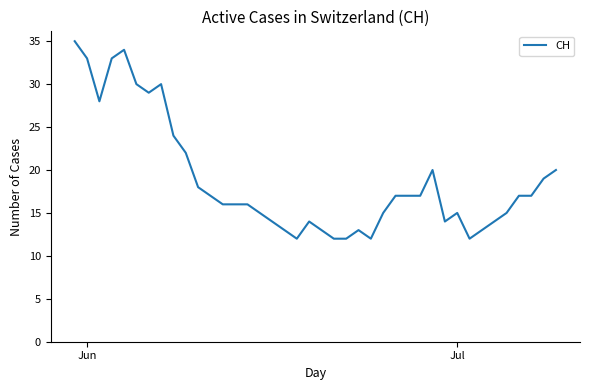

What is the greatest value displayed?

35